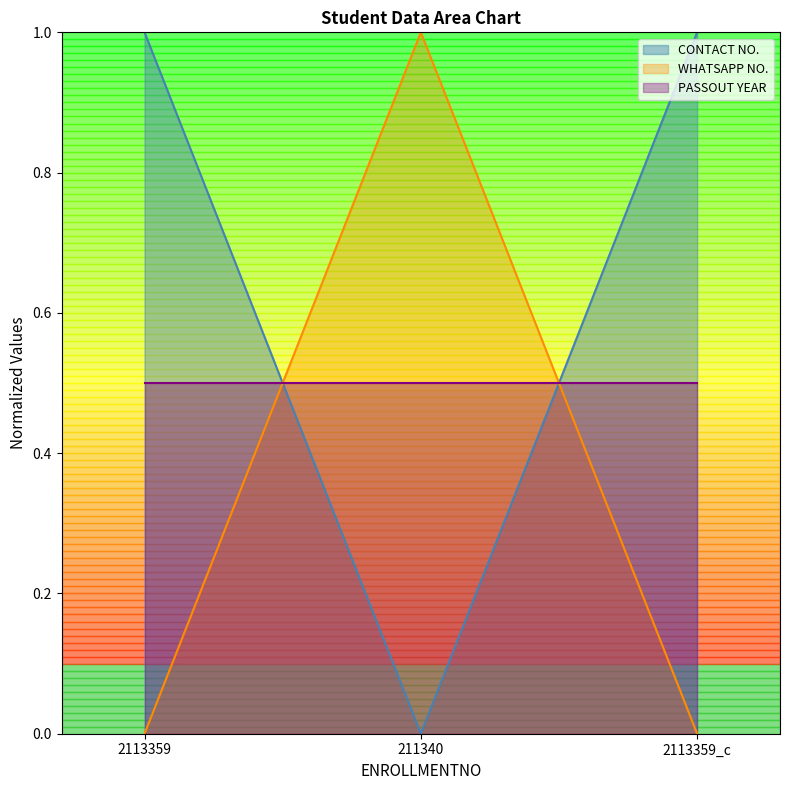

At which category is the sum across all series the highest?

2113359